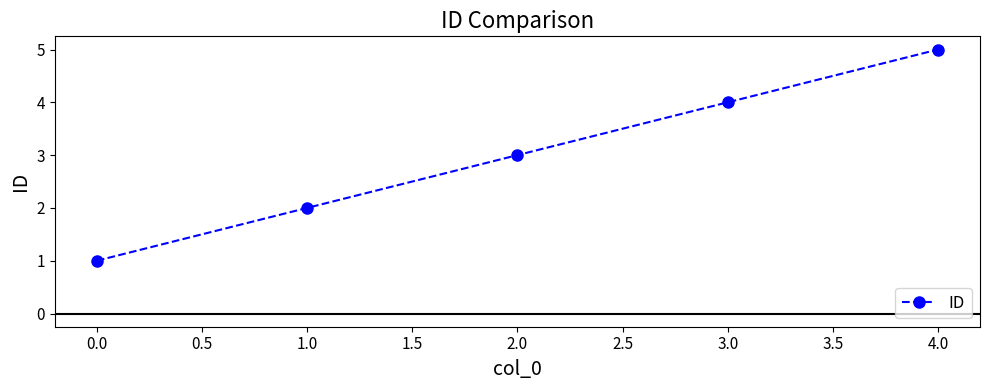

What is the change in value from 2.0 to 3.0?

+1